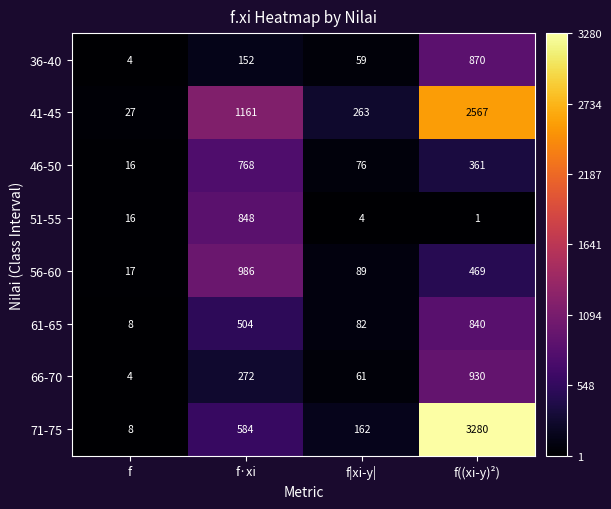

What is the spread (max minus min) of values at f·xi?

1009